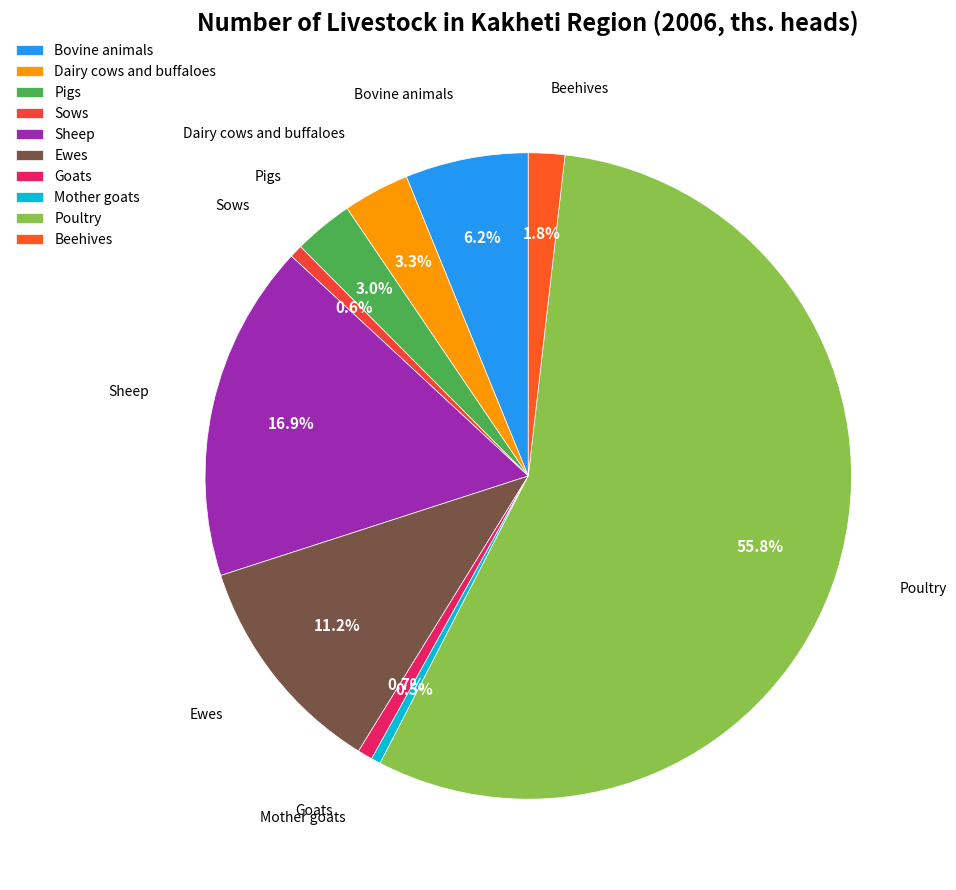

The Poultry slice represents 48% of the pie. True or false?

False